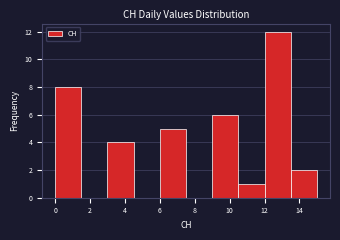

Reading left to right, list every bar in this chart as the range it spans on the x-axis followed by its height. Neither the bar edges nor the heights are printed on the chart, so give them approximately, as read against the axes.

0.0 to 1.5: 8
1.5 to 3.0: 0
3.0 to 4.5: 4
4.5 to 6.0: 0
6.0 to 7.5: 5
7.5 to 9.0: 0
9.0 to 10.5: 6
10.5 to 12.0: 1
12.0 to 13.5: 12
13.5 to 15.0: 2